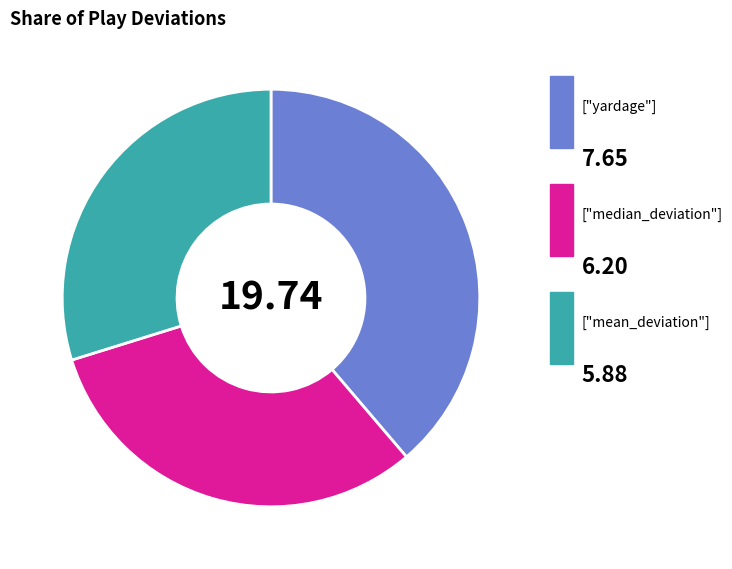

Does any single category account for the majority?

No